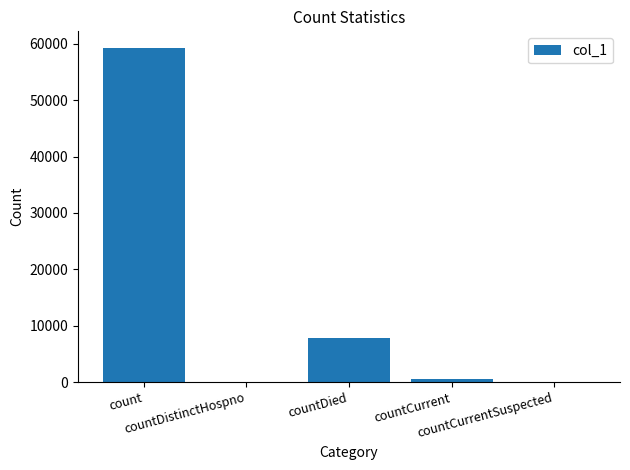

Which has a higher value, countCurrent or countDied?

countDied